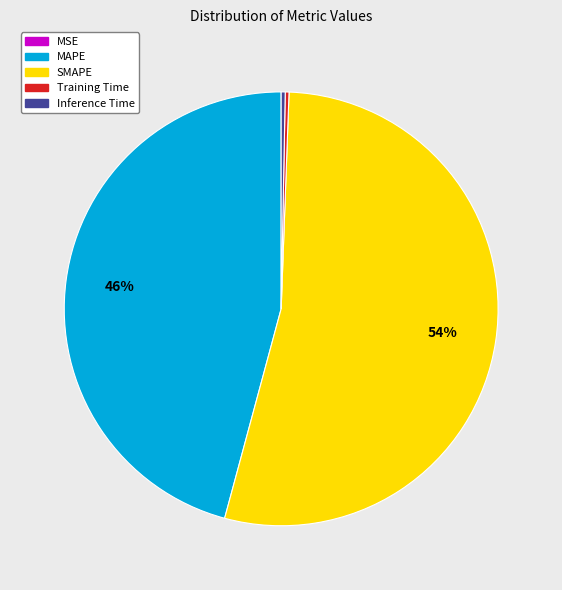

Is the sum of Training Time and SMAPE greater than half?

Yes